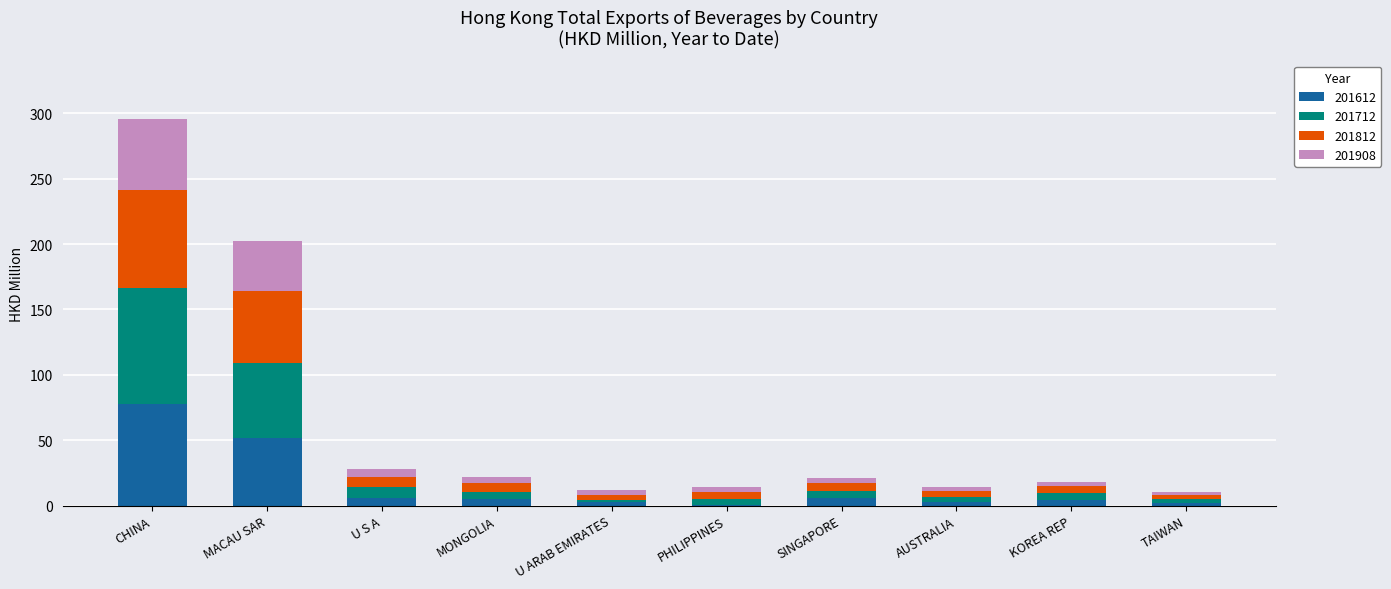

True or false: 201612 has a value of 51.6 at MACAU SAR.

True